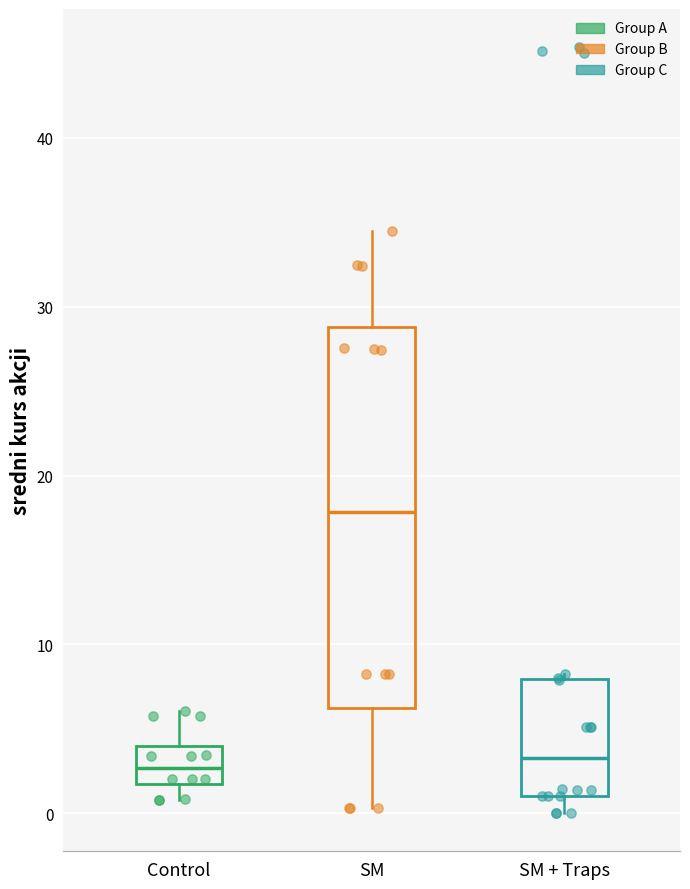

Reading left to right, transcribe this box plot: for each box, give where its median line is, the range the box spans, and where its two whiskers end, as read against the y-axis. The values are not printed on the chart, so give them approximately, as read against the axis.

Control: median 3, box 2 to 4, whiskers 1 to 6
SM: median 18, box 6 to 29, whiskers 0 to 34
SM + Traps: median 3, box 1 to 8, whiskers 0 to 8